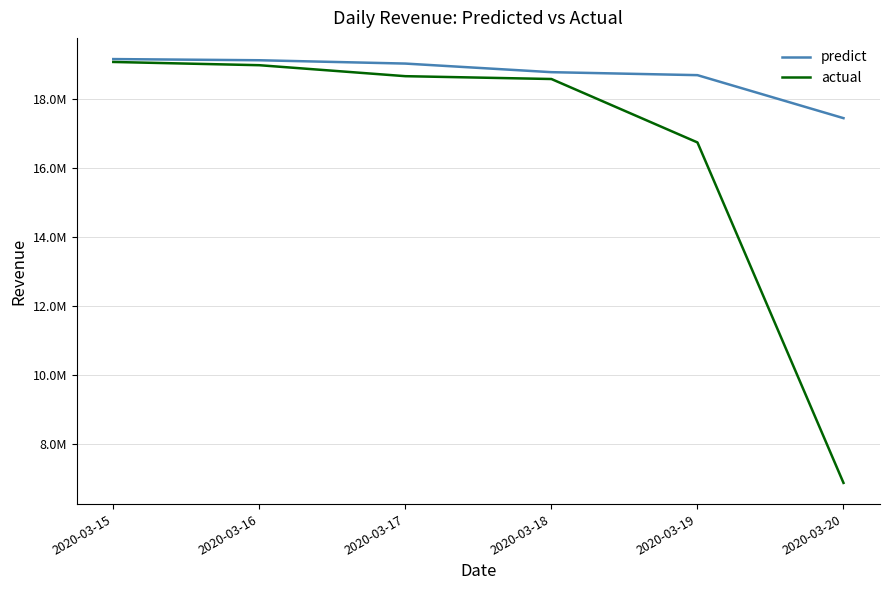

True or false: predict has more than 2 points higher than both neighbors.

False